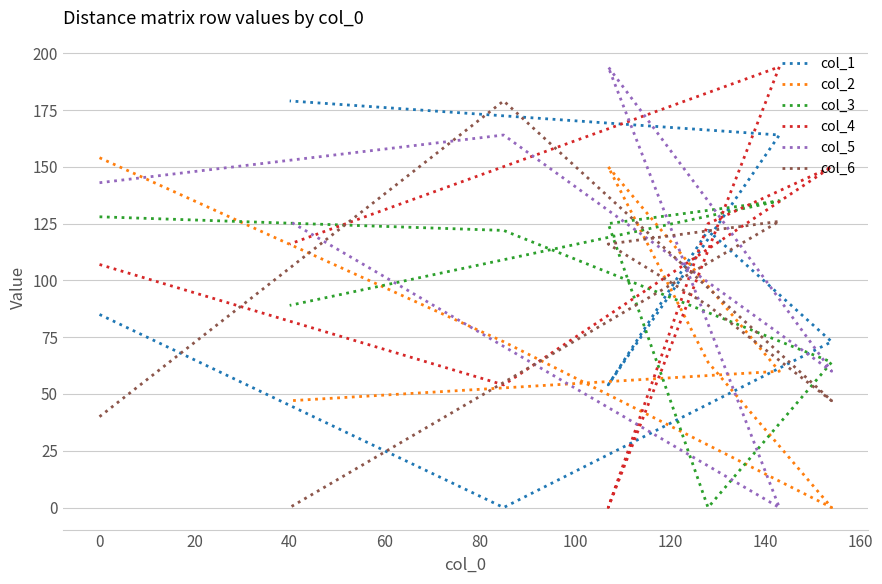

What is the maximum value shown in the chart?

194